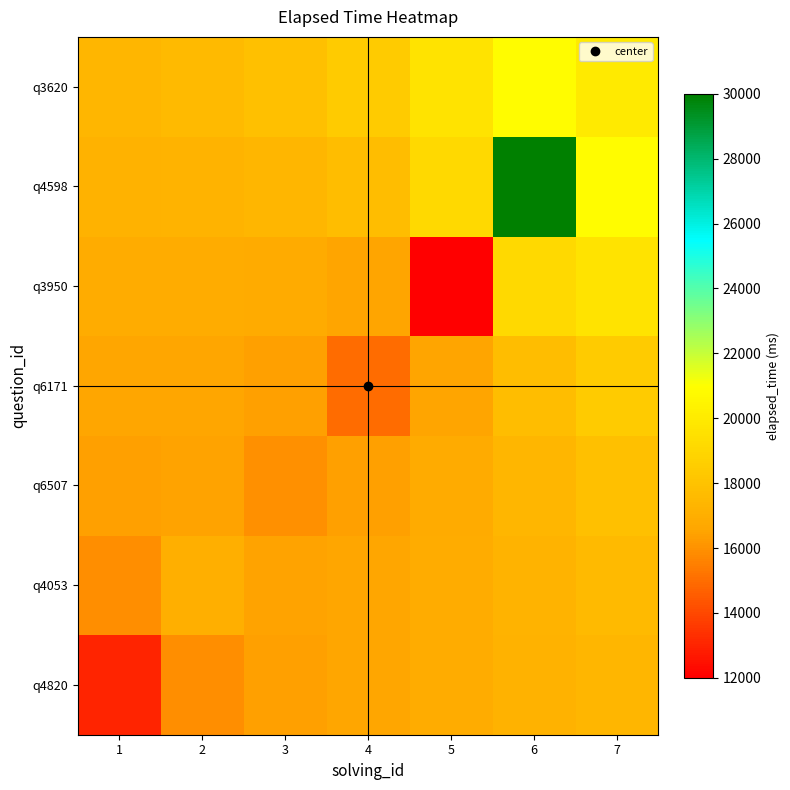

Which has a higher value, 6 or 2?

6